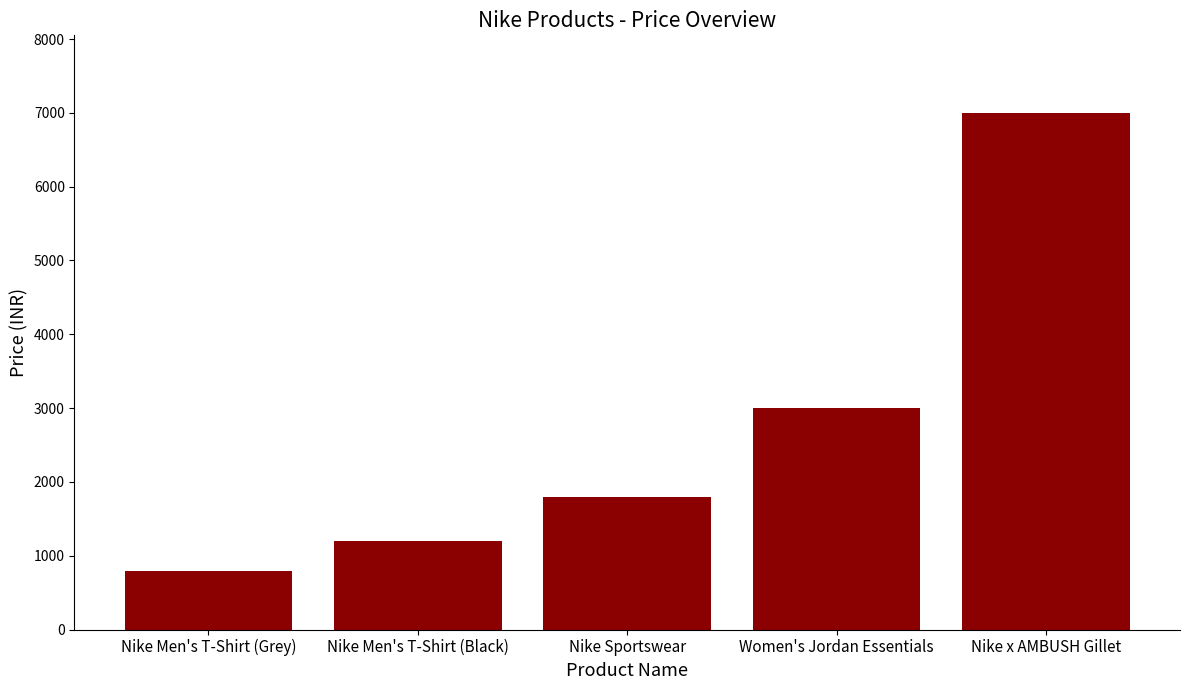

How many data points are less than 1800?

2